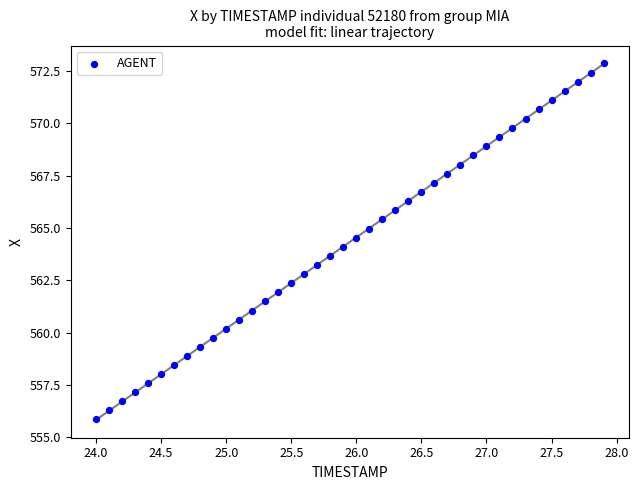

What is the range of X values (max minus min)?

3.9